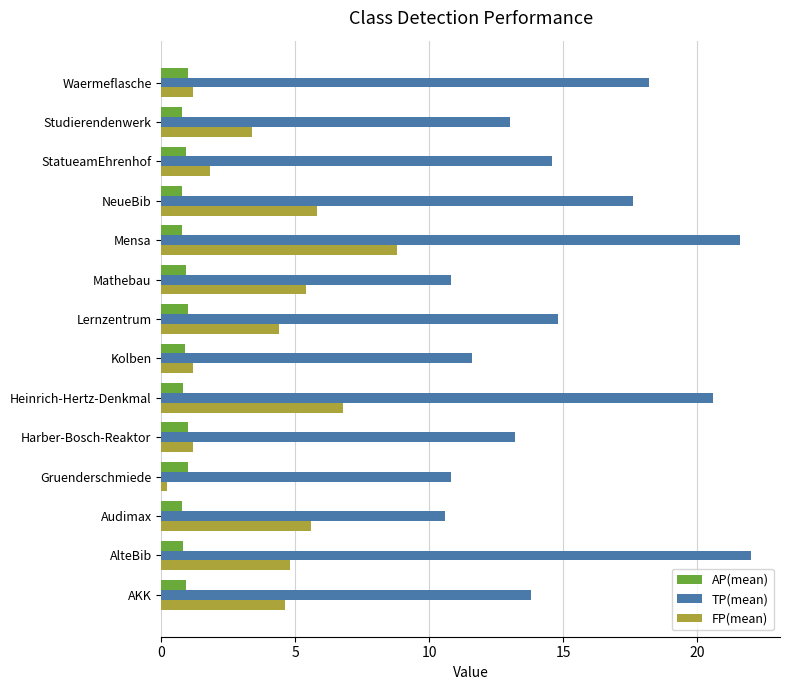

Which label corresponds to the smallest value in the chart?

Gruenderschmiede